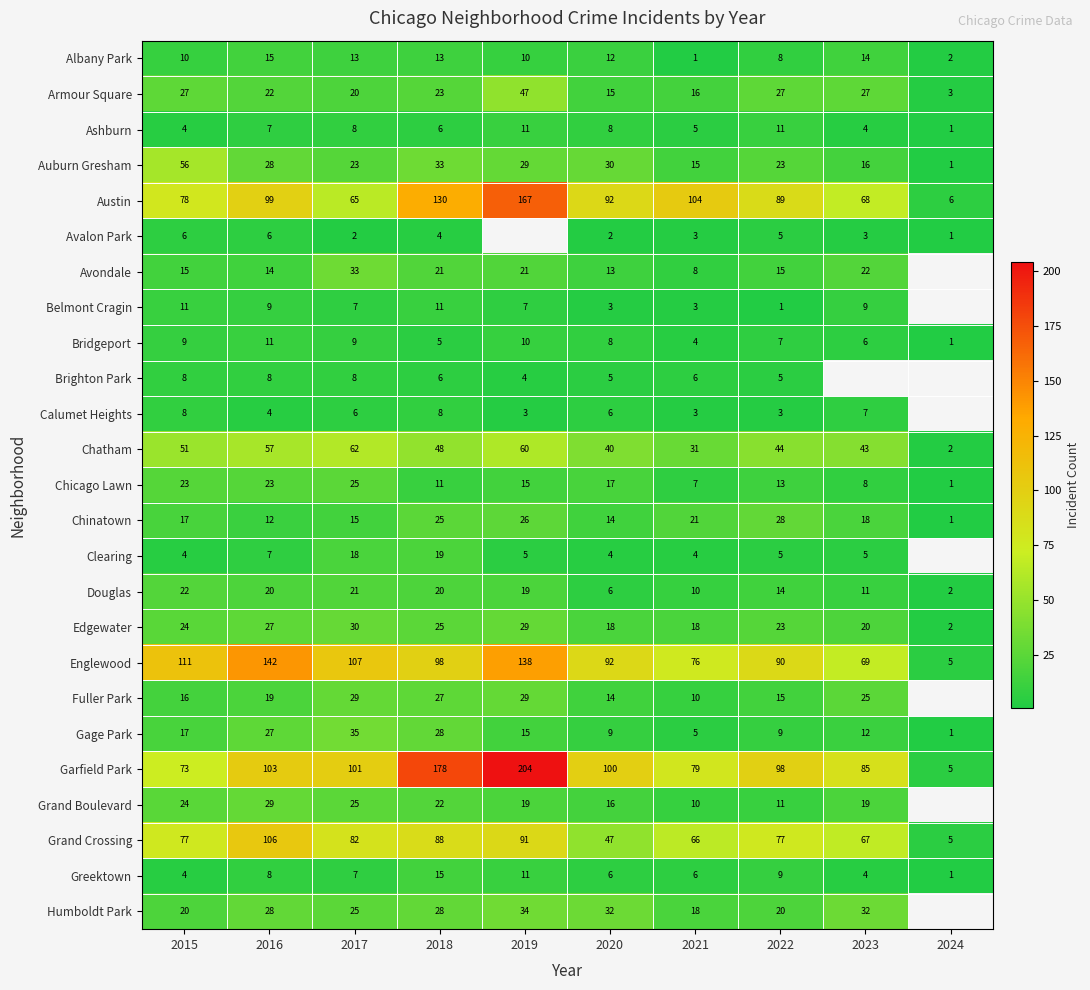

What is the difference between the maximum and minimum values in the Chicago Lawn series?

24